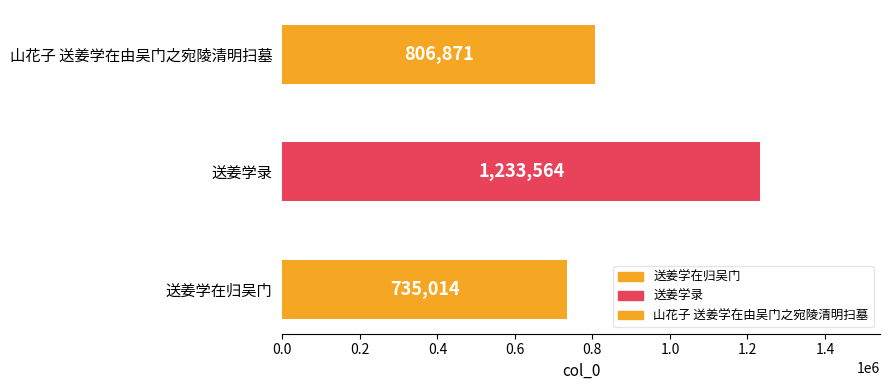

At which category does the chart reach its minimum across all series?

送姜学在归吴门